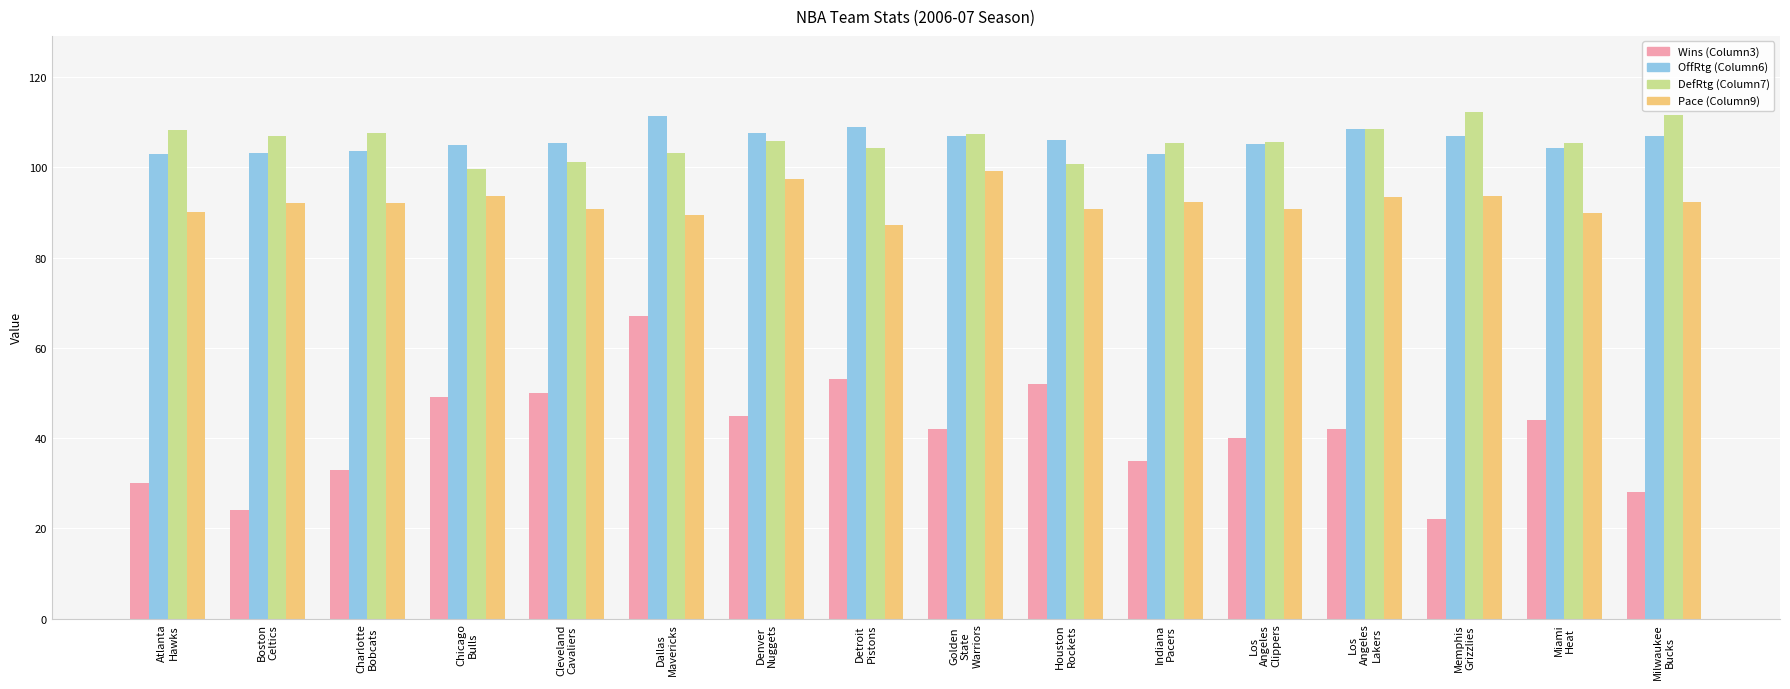

What position from the right is Milwaukee
Bucks?

1